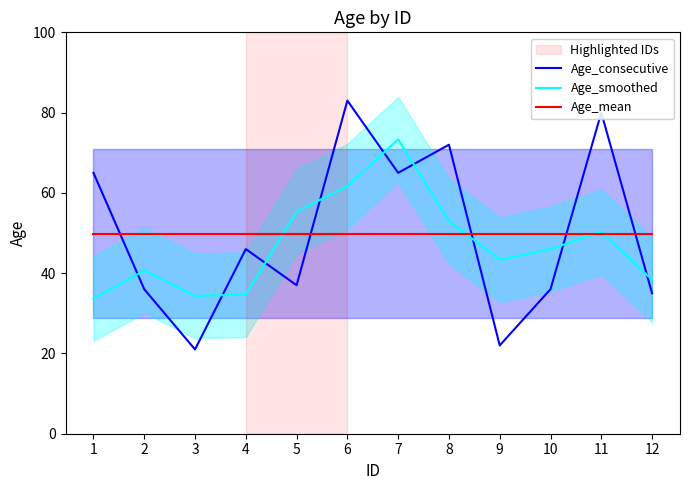

What are all the series names shown in the legend?

Age_consecutive, Age_smoothed, Age_mean